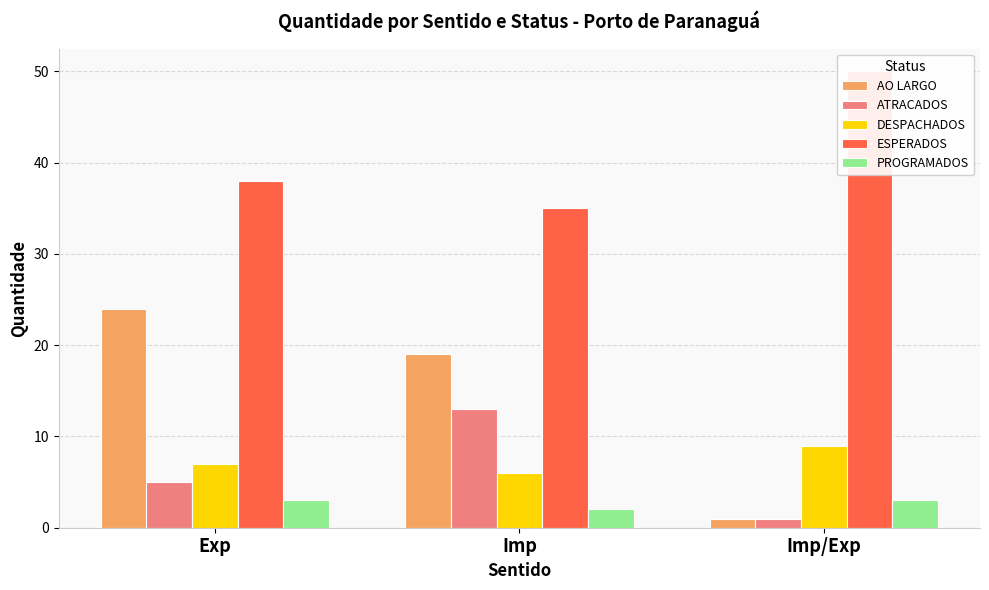

Which series has the largest total across all categories?

ESPERADOS